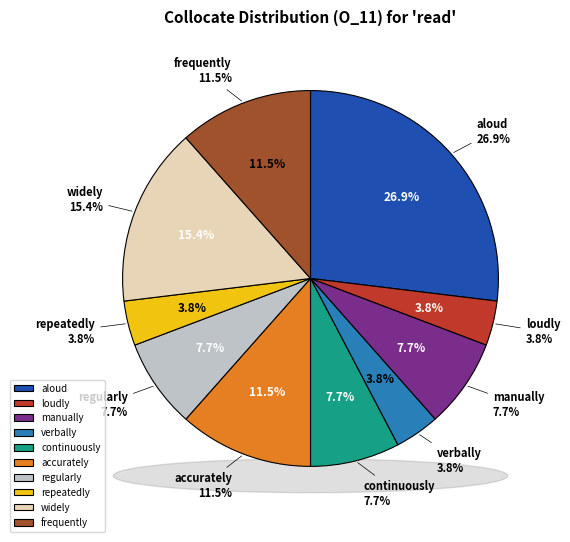

To the nearest percent, what is the difference between the largest and smallest slice percentages?

23%